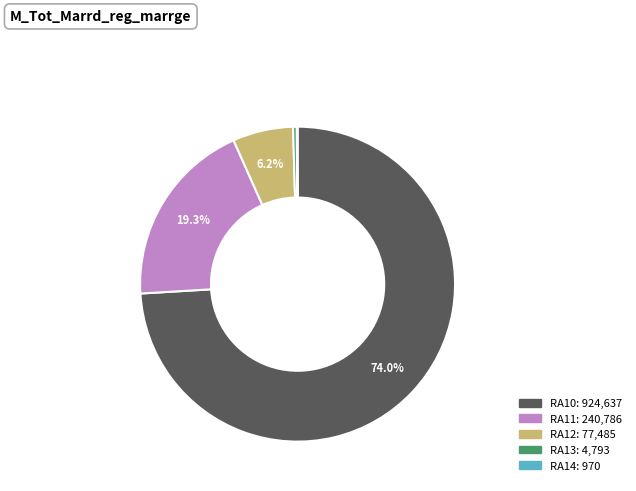

Which slice represents more than half of the pie?

RA10